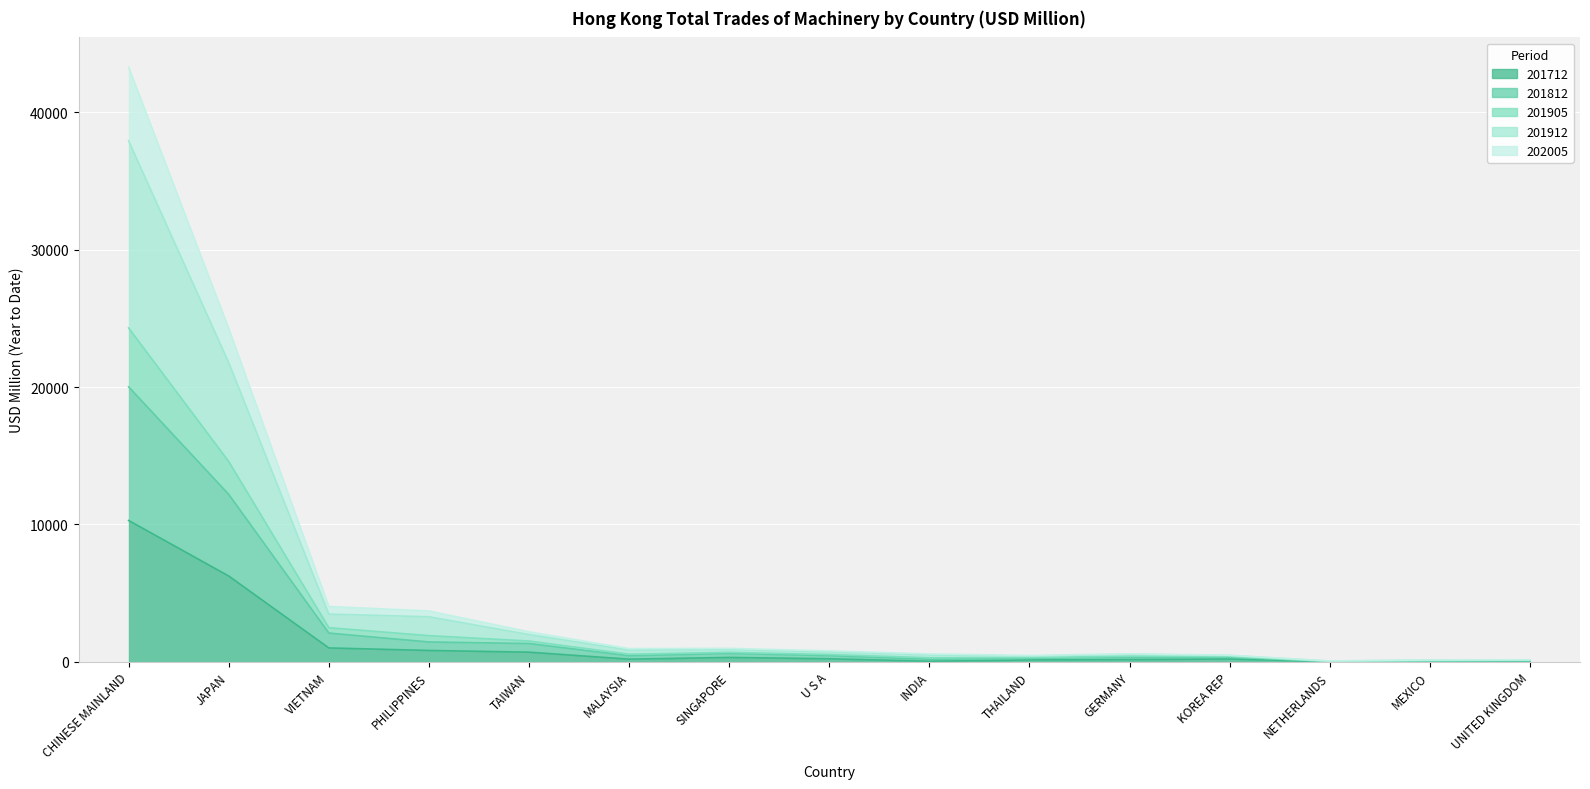

At which category does the chart reach its minimum across all series?

NETHERLANDS